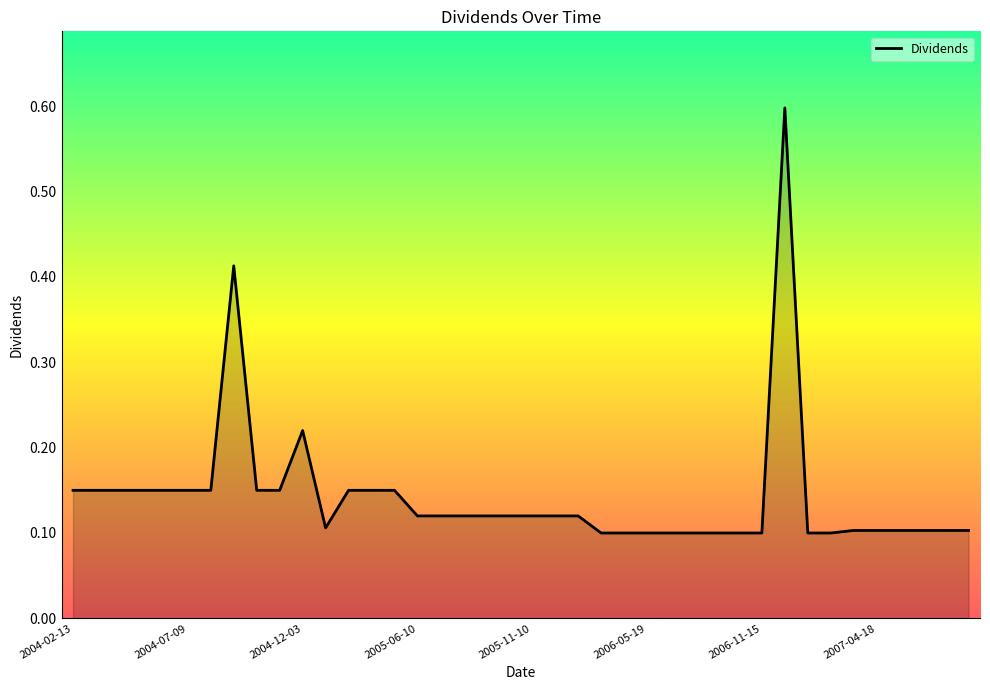

What is the maximum value shown in the chart?

0.6